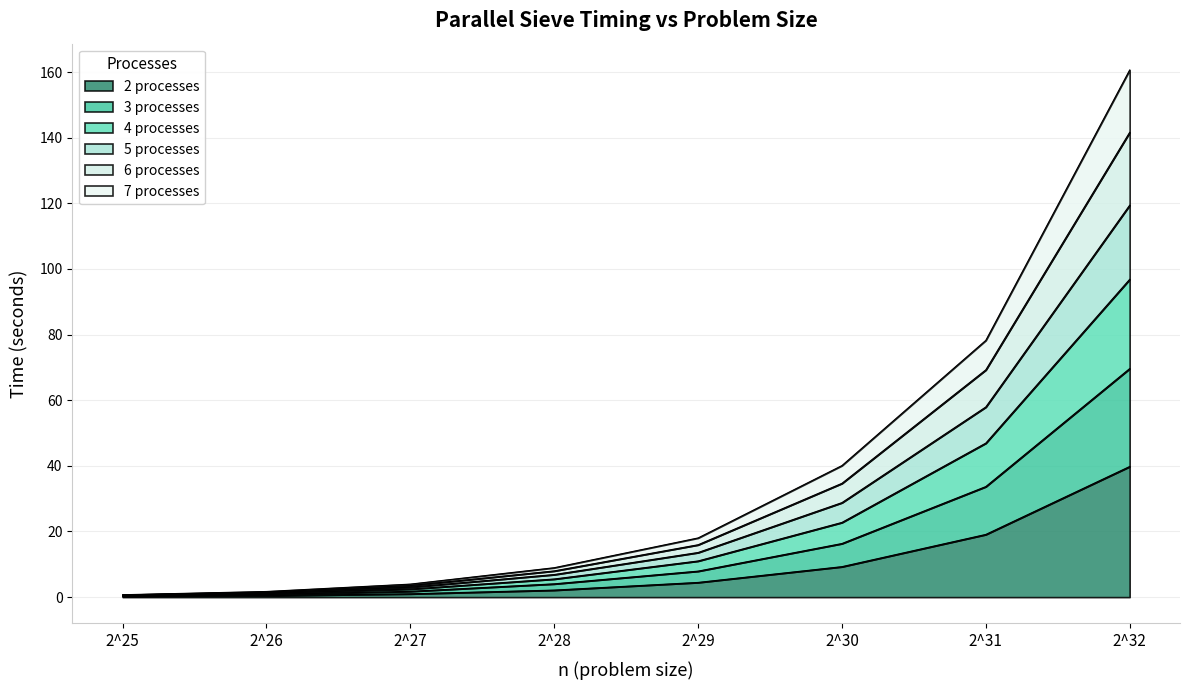

At which category is the sum across all series the highest?

2^32